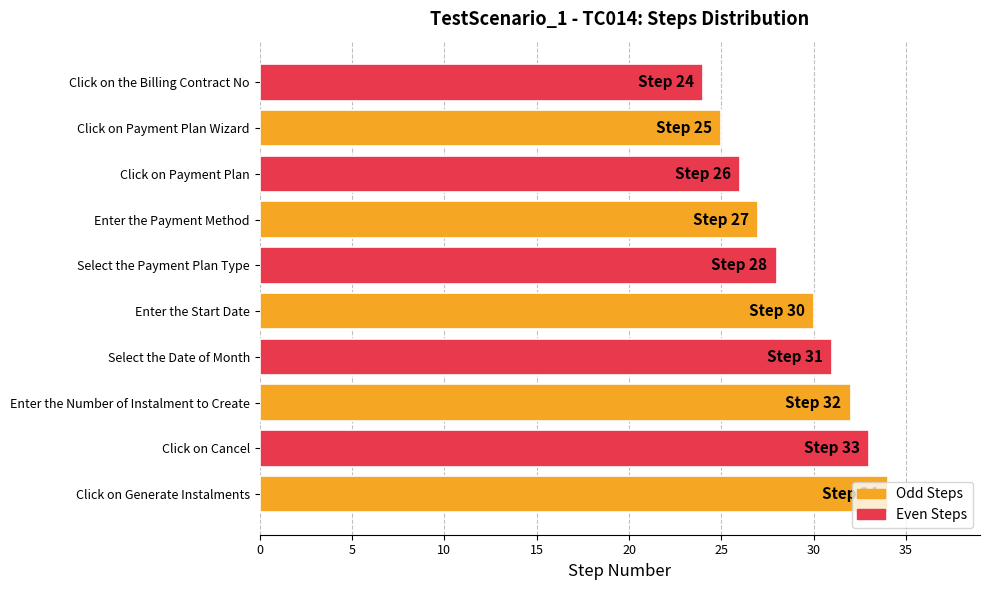

List the labels in order of value, largest first.

Click on Generate Instalments, Click on Cancel, Enter the Number of Instalment to Create, Select the Date of Month, Enter the Start Date, Select the Payment Plan Type, Enter the Payment Method, Click on Payment Plan, Click on Payment Plan Wizard, Click on the Billing Contract No